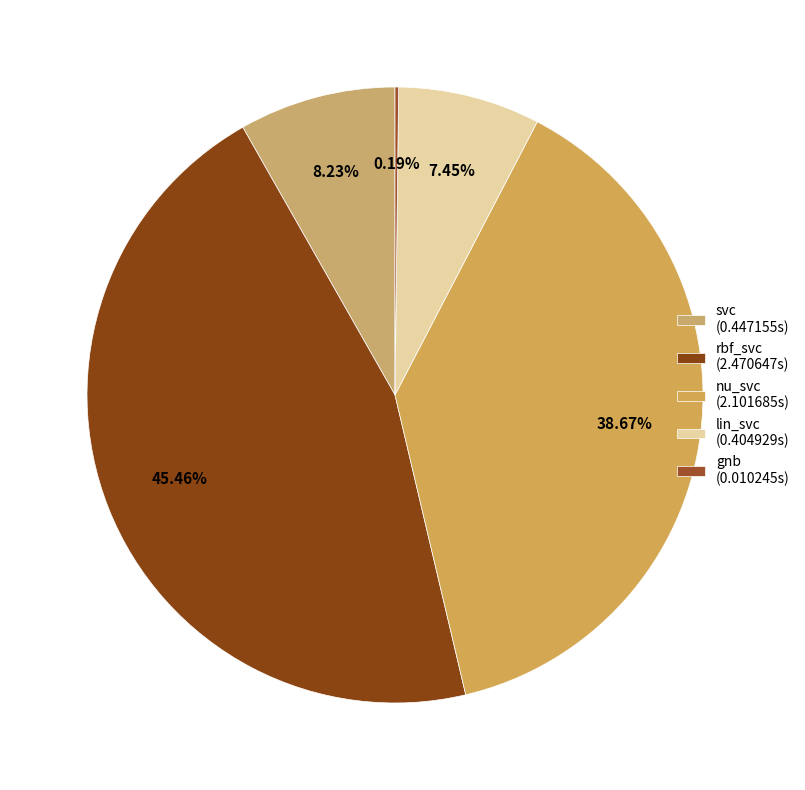

How many slices are in this pie chart?

5